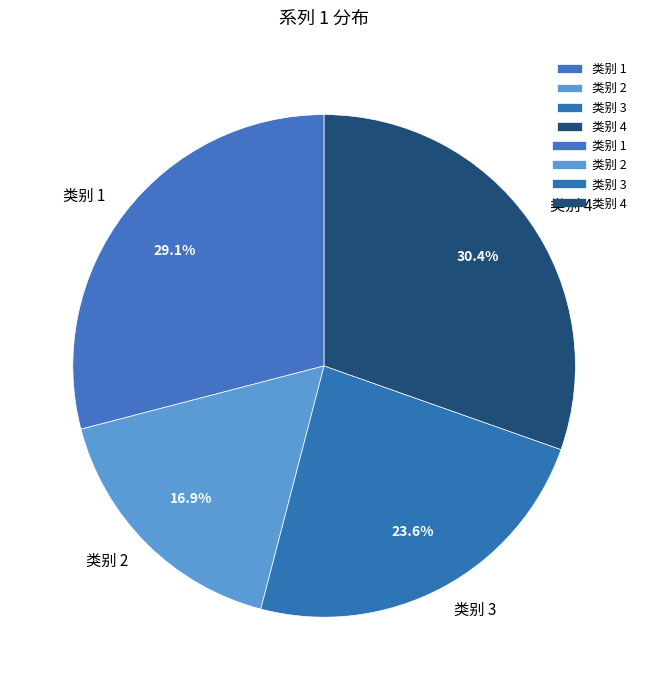

To the nearest percent, what percentage of the pie is 类别 1?

29%